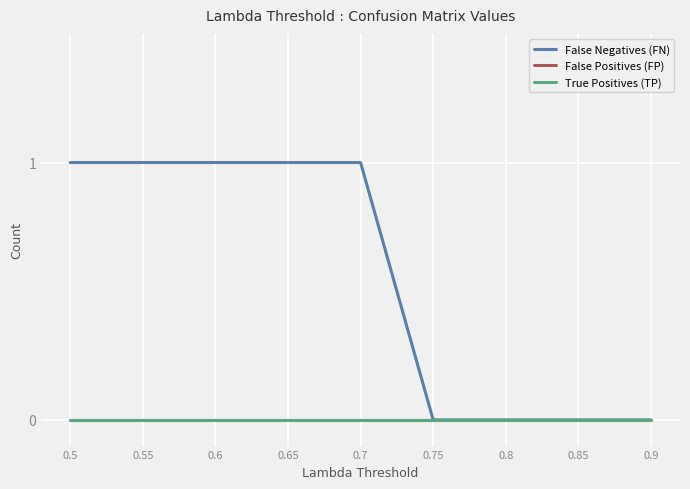

What is the total value across all series at 0.7?

1